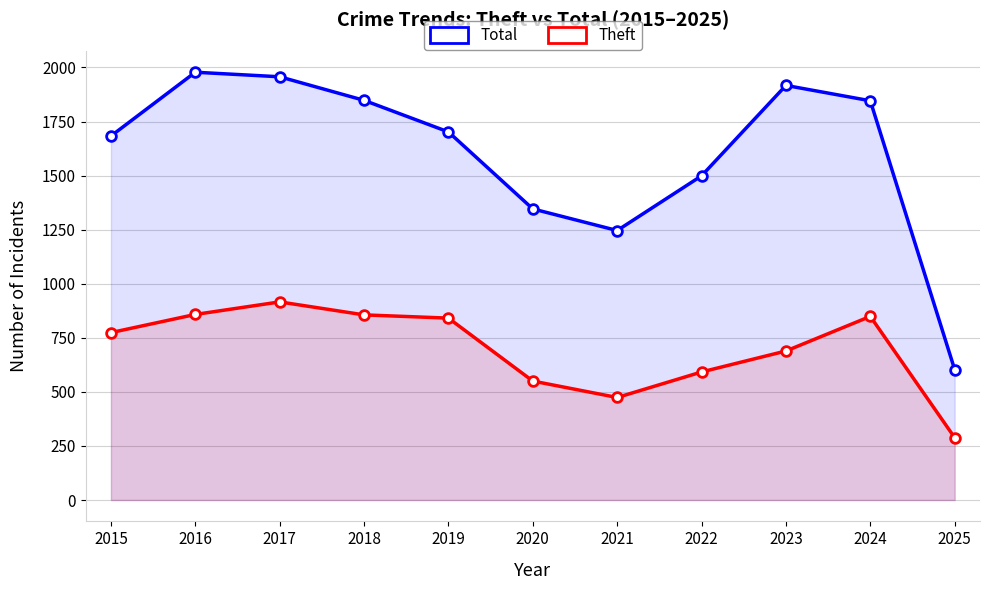

Reading right to left, transcribe all the data shown in this chart.

Total: 2025=603	2024=1846	2023=1917	2022=1499	2021=1246	2020=1346	2019=1702	2018=1848	2017=1957	2016=1978	2015=1683
Theft: 2025=288	2024=849	2023=689	2022=592	2021=474	2020=550	2019=841	2018=856	2017=916	2016=858	2015=774